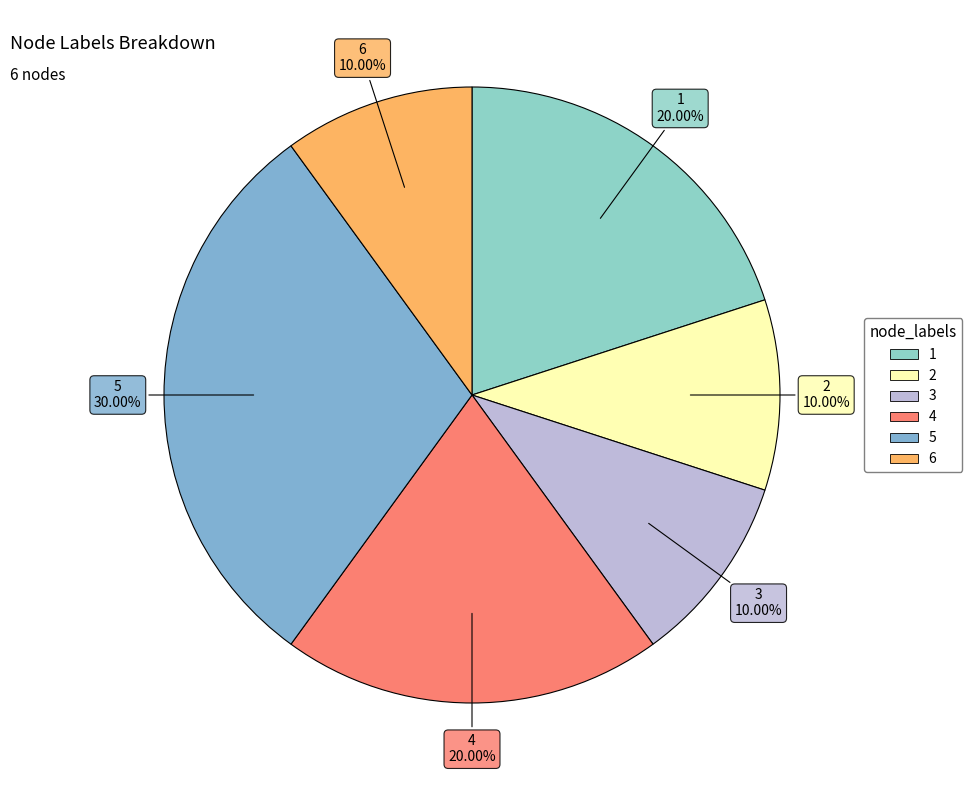

Does 4 represent more than half of the total?

No